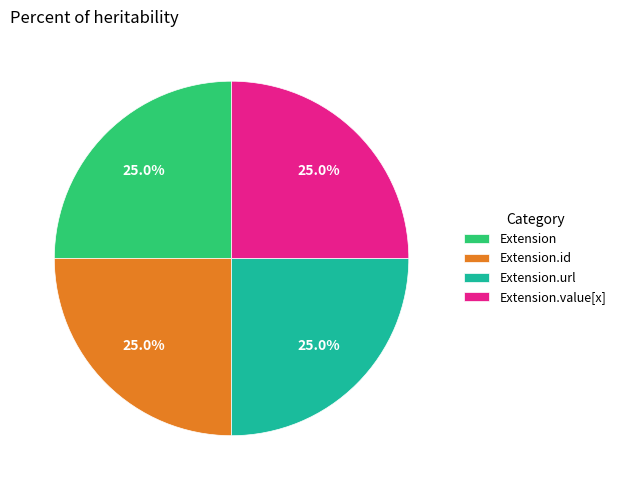

Does Extension.id account for over 50% of the chart?

No